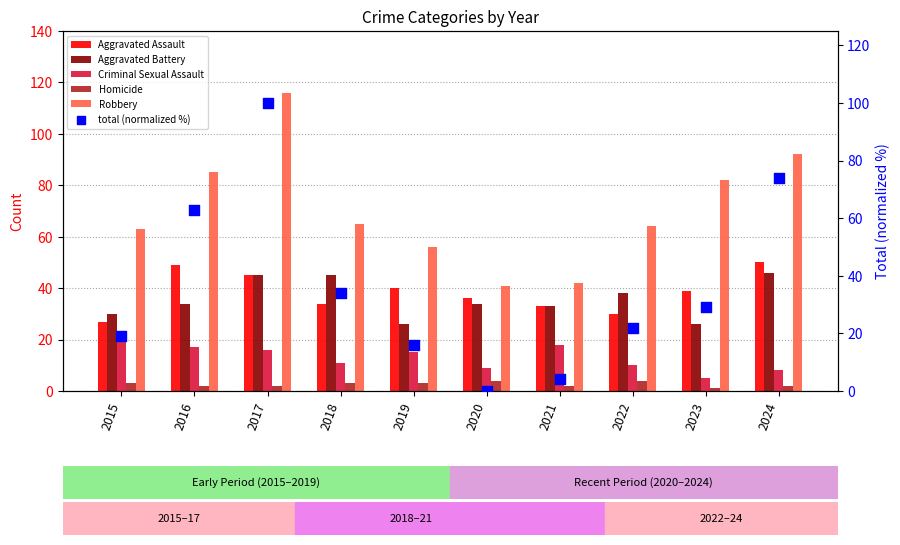

At which category is the sum across all series the highest?

2017